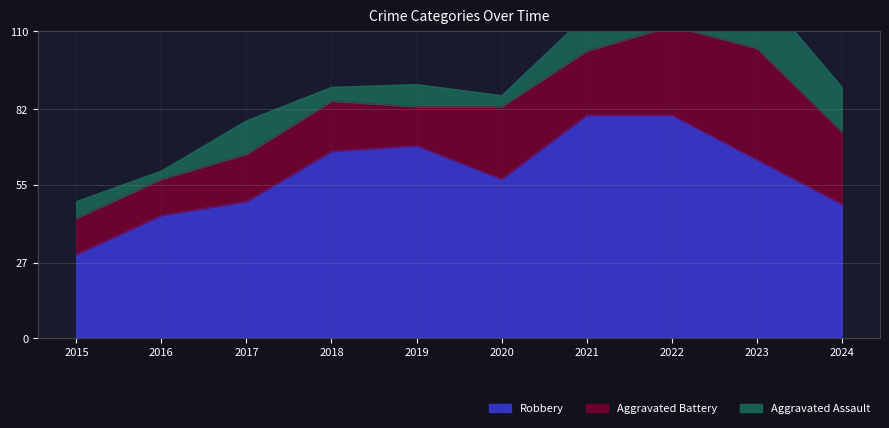

True or false: Aggravated Assault and Aggravated Battery cross at least once.

False